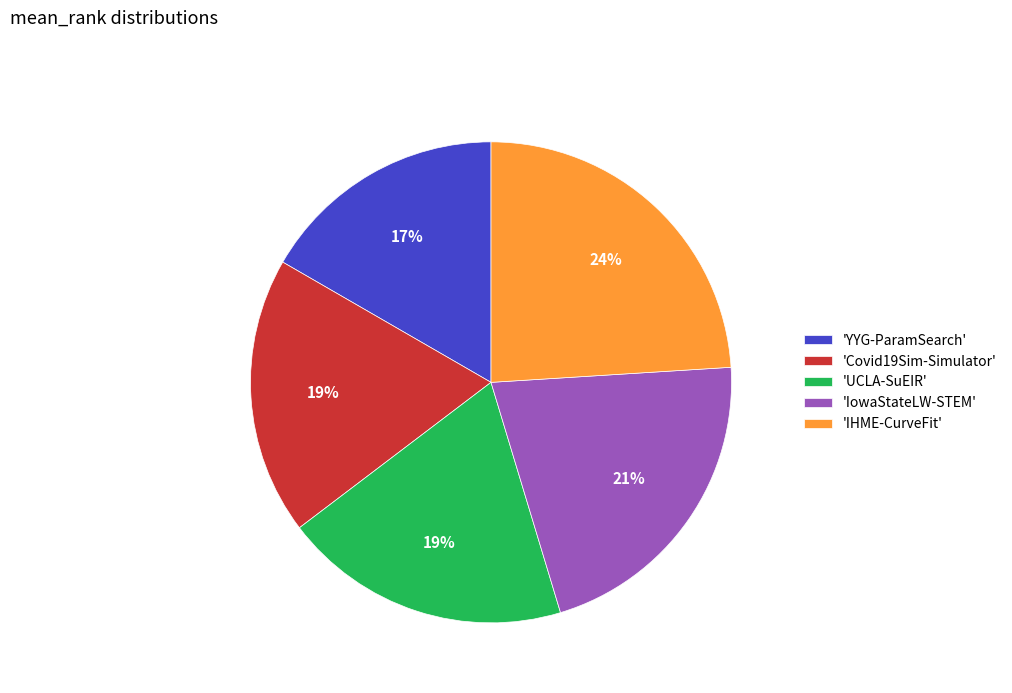

Does 'Covid19Sim-Simulator' account for over 50% of the chart?

No